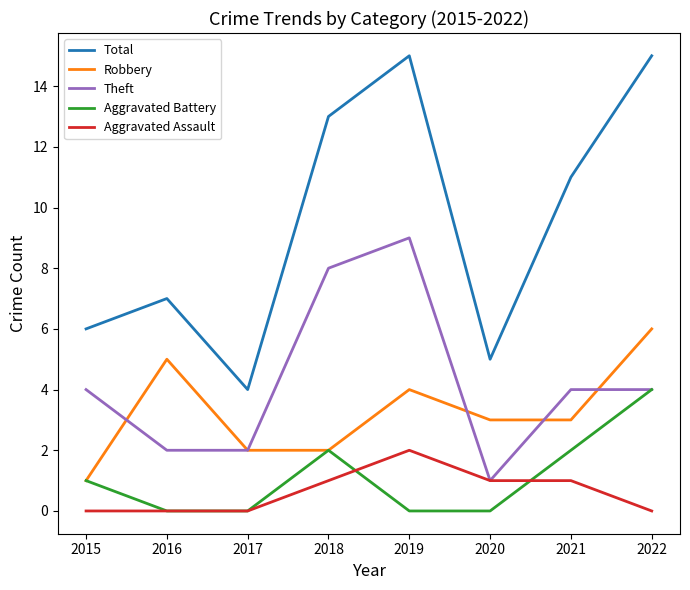

The value of Theft at 2021 is 2. True or false?

False